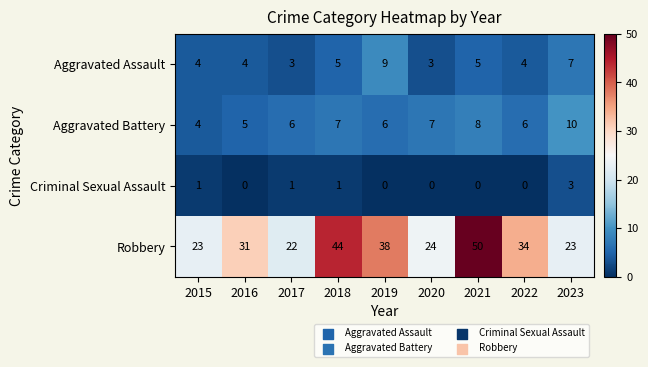

The Aggravated Battery series shows 6 at 2017. True or false?

True